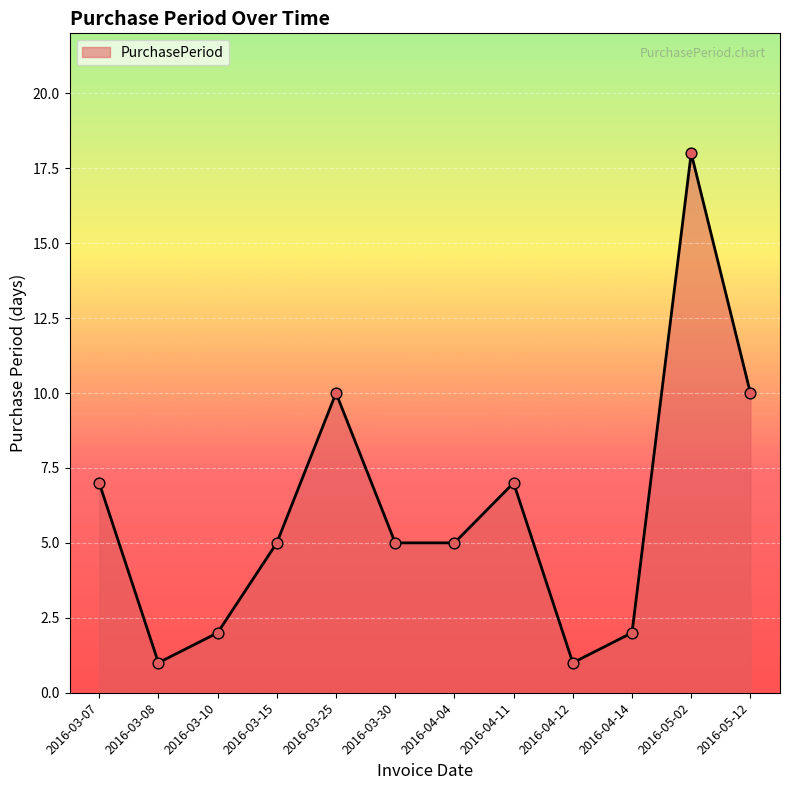

Between 2016-03-25 and 2016-03-10, which is larger?

2016-03-25